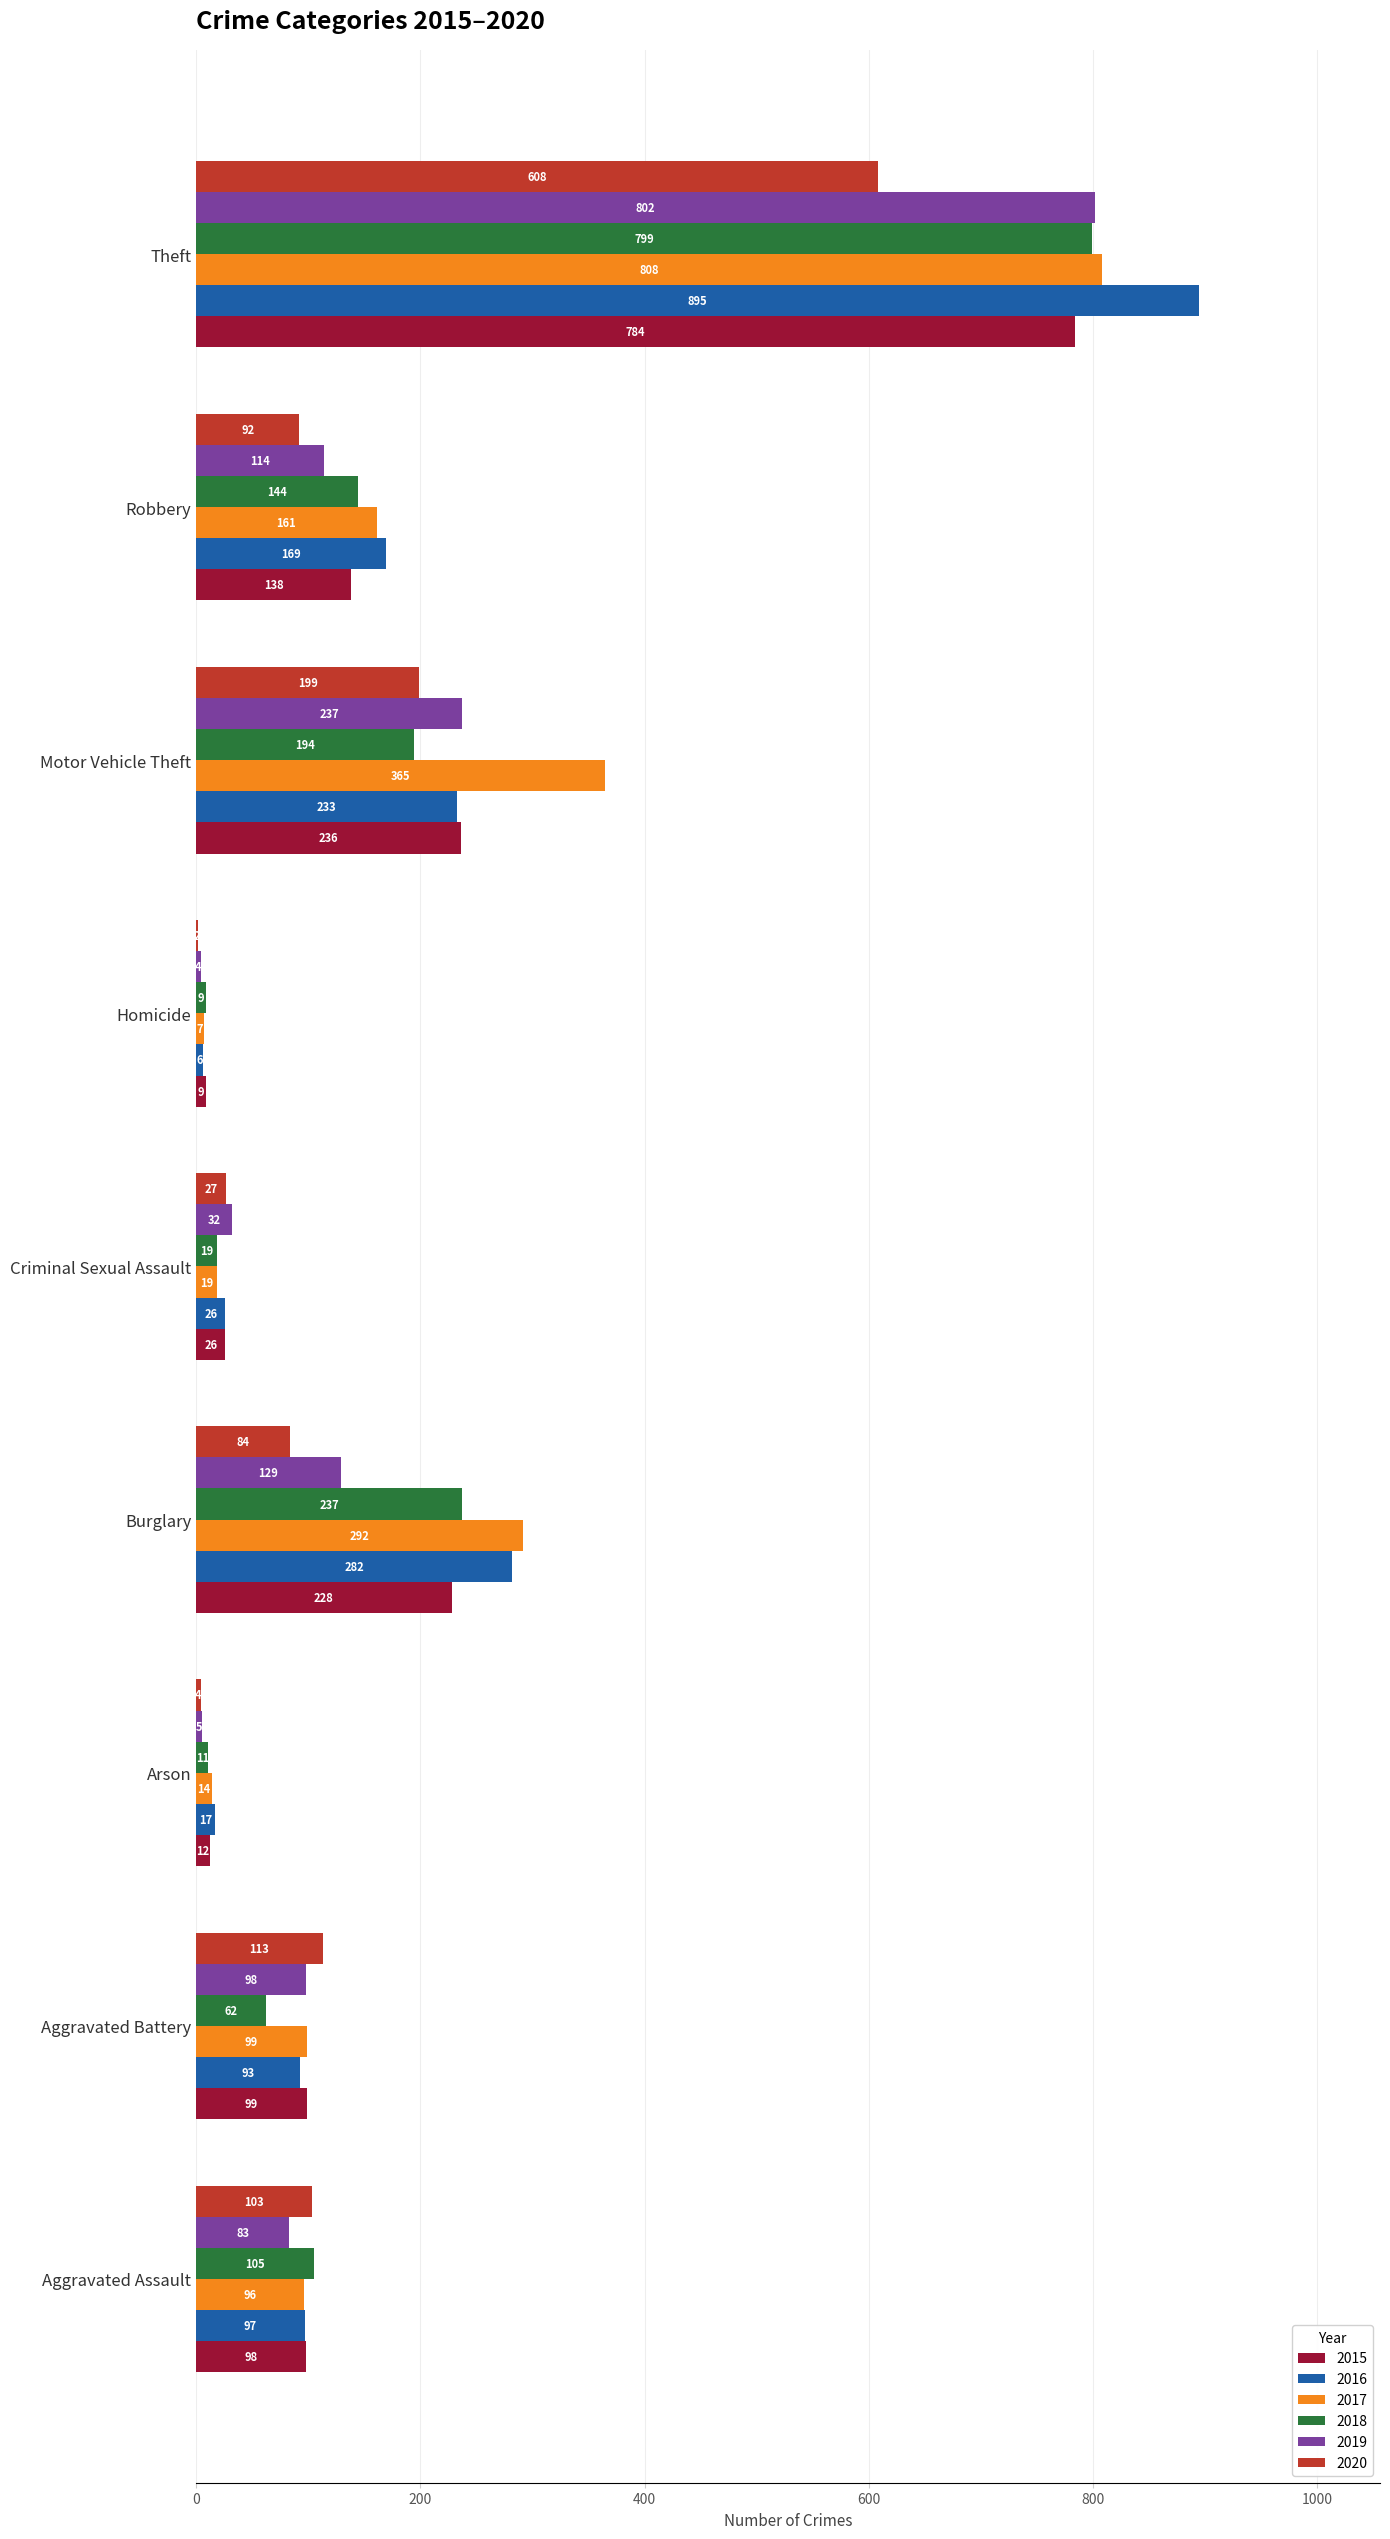

What is the approximate value of 2019 at Burglary, to the nearest 10?

130